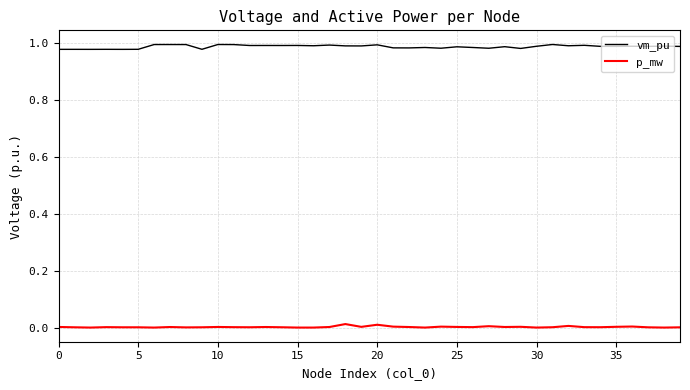

How many distinct data groups are displayed?

2